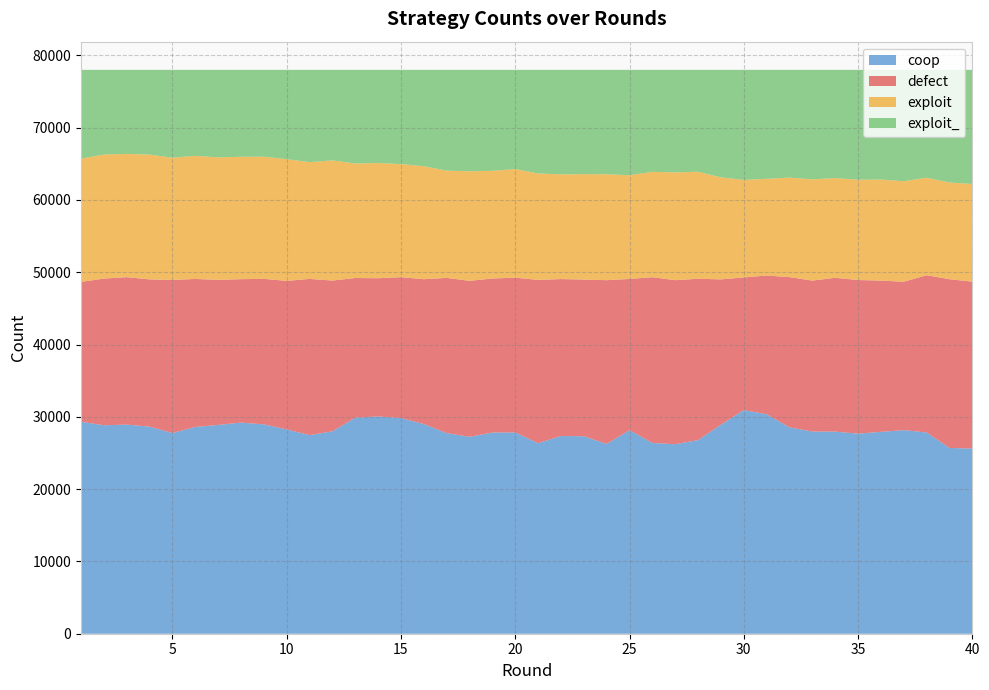

Reading left to right, extract all data points from this chart.

coop: 29321	28836	28927	28645	27765	28603	28885	29204	28964	28259	27474	28002	29887	30061	29833	29006	27752	27241	27827	27845	26356	27349	27320	26255	28151	26392	26211	26786	28918	30929	30361	28548	27969	27956	27675	27925	28162	27840	25697	25620
defect: 19341	20291	20395	20367	21169	20473	20064	19839	20126	20547	21607	20850	19318	19115	19489	20033	21471	21575	21310	21410	22586	21710	21671	22650	20922	22927	22695	22318	20097	18359	19190	20779	20880	21277	21252	20925	20527	21747	23341	23082
exploit: 17056	17162	17054	17265	16913	17030	16948	16934	16897	16837	16158	16622	15845	15940	15644	15627	14832	15153	14899	15025	14728	14486	14580	14657	14348	14577	14908	14797	14116	13490	13374	13767	14007	13797	13881	13975	13906	13492	13383	13508
exploit_: 12282	11711	11624	11723	12153	11894	12103	12023	12013	12357	12761	12526	12950	12884	13034	13334	13945	14031	13964	13720	14330	14455	14429	14438	14579	14104	14186	14099	14869	15222	15075	14906	15144	14970	15192	15175	15405	14921	15579	15790